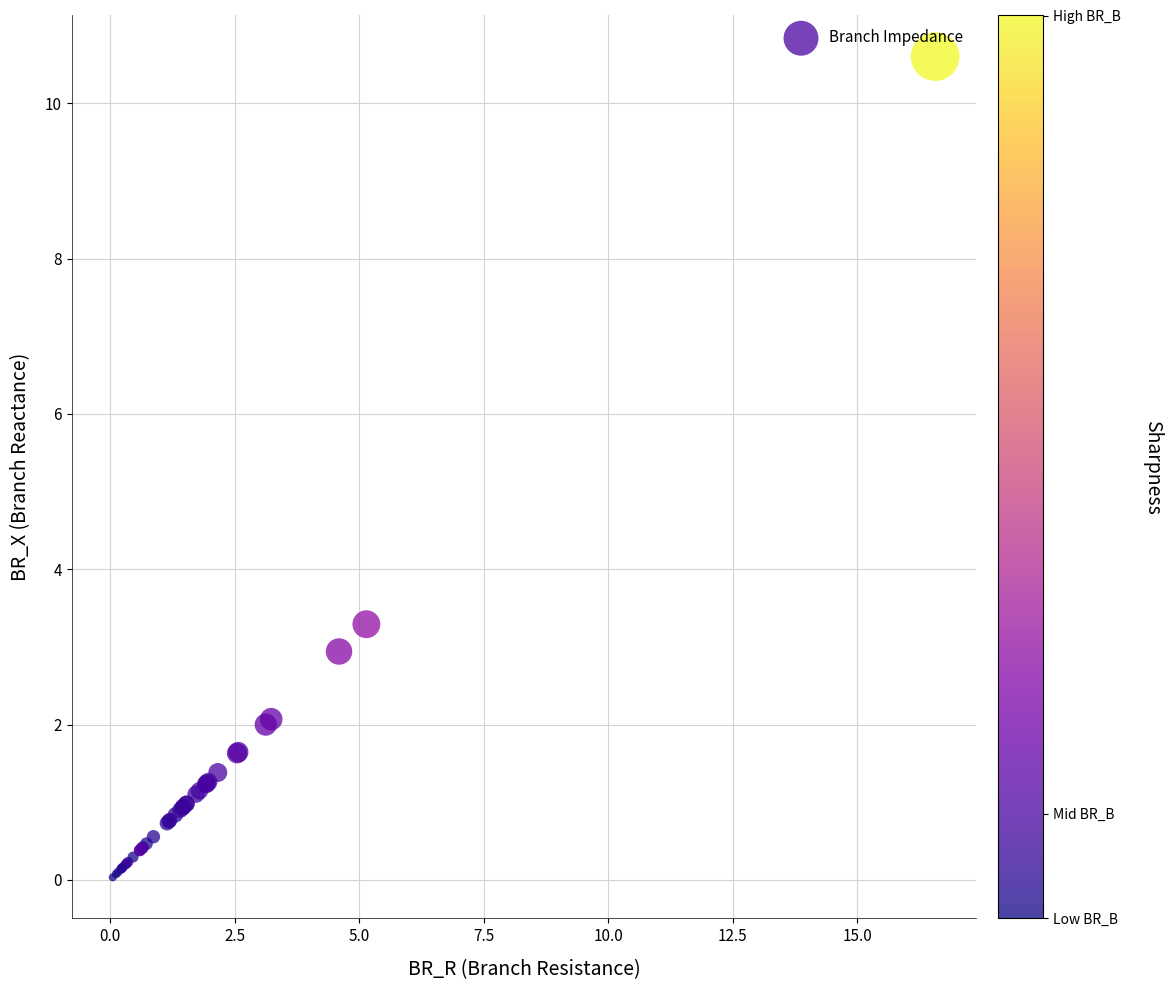

What Y value in the scatter plot is closest to 5?

3.3